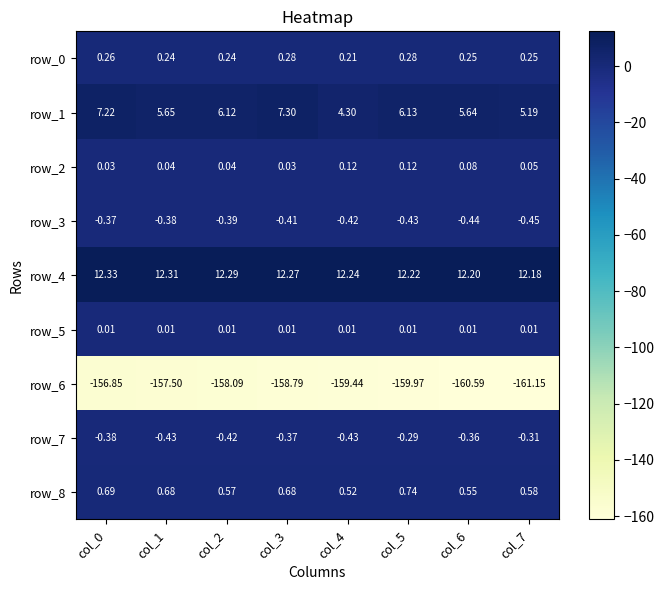

Count the number of categories in the chart.

8